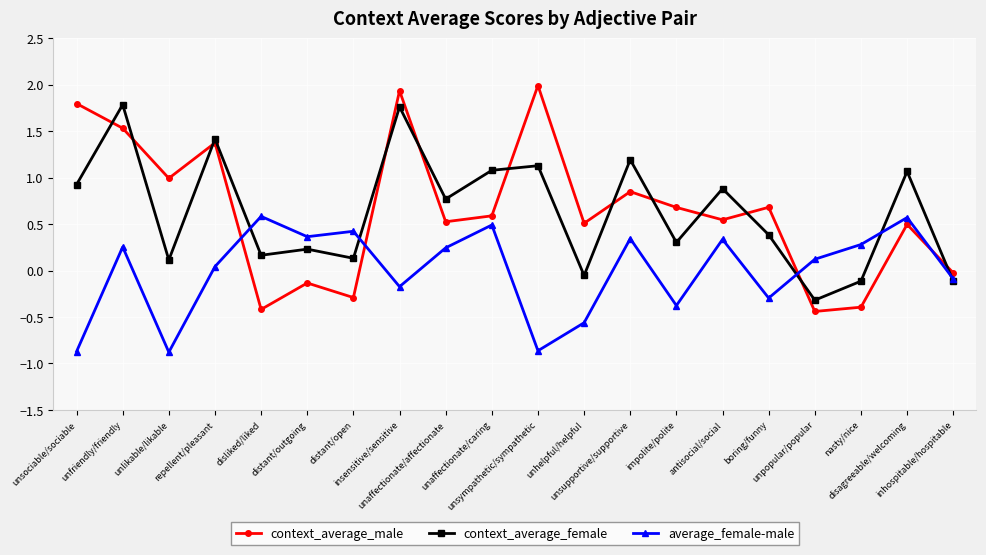

Which series ends up on top after the final intersection of context_average_male and context_average_female?

context_average_male